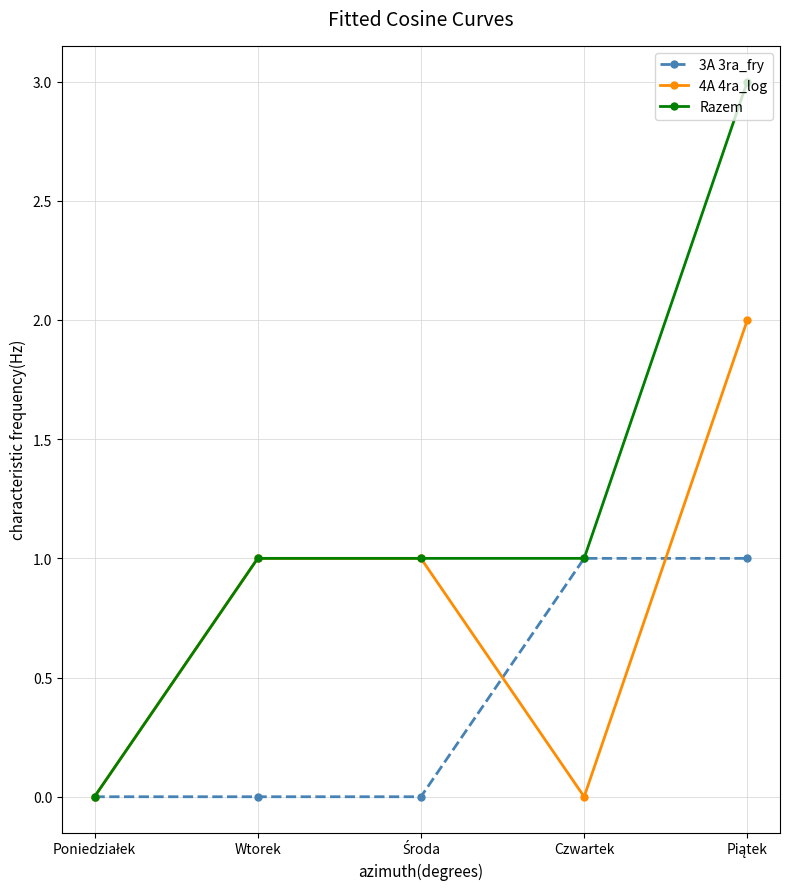

What position from the right is Wtorek?

4